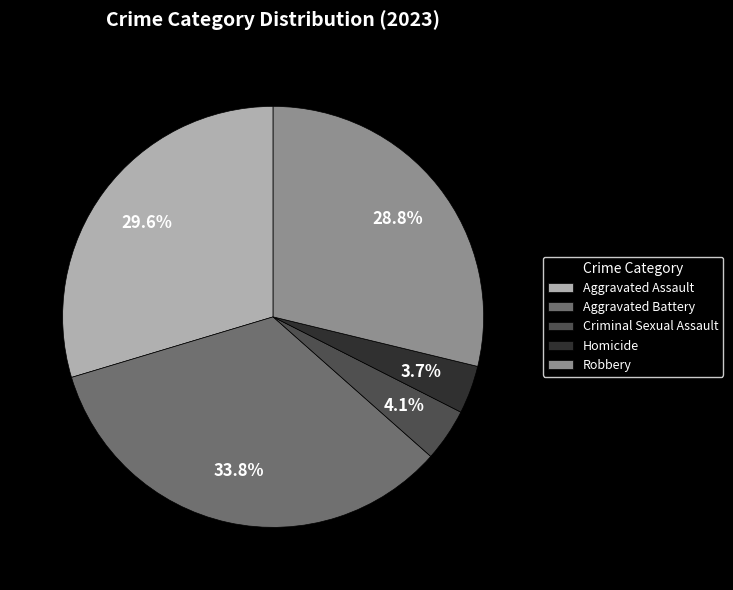

Is it true that Aggravated Battery is 44% of the pie?

False